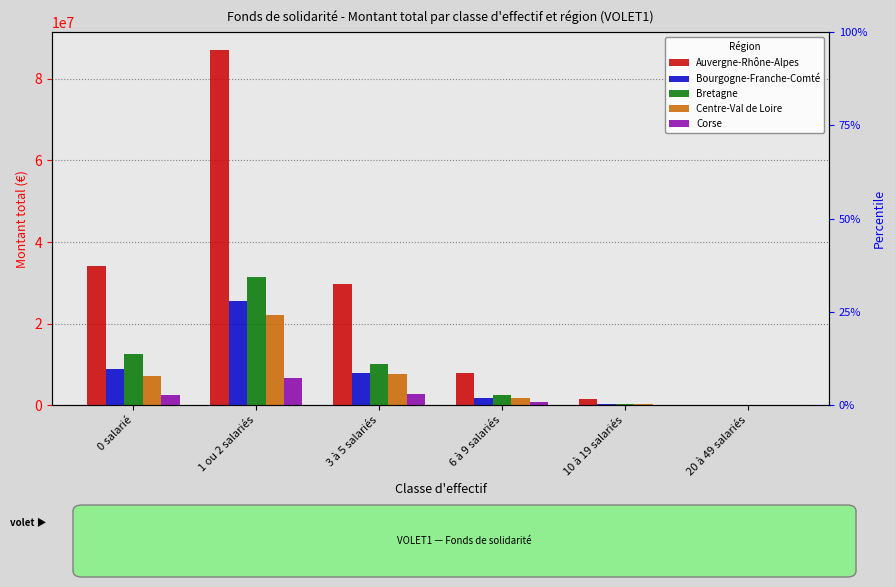

What is the difference between the second highest and minimum values in the Bretagne series?

12464005